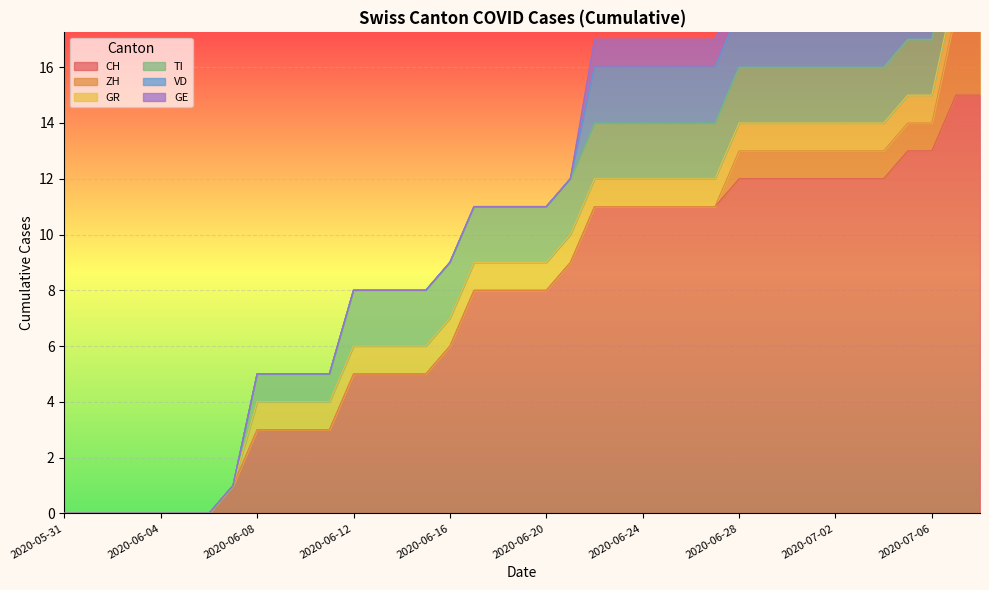

At how many categories does at least one series exceed 0?

32